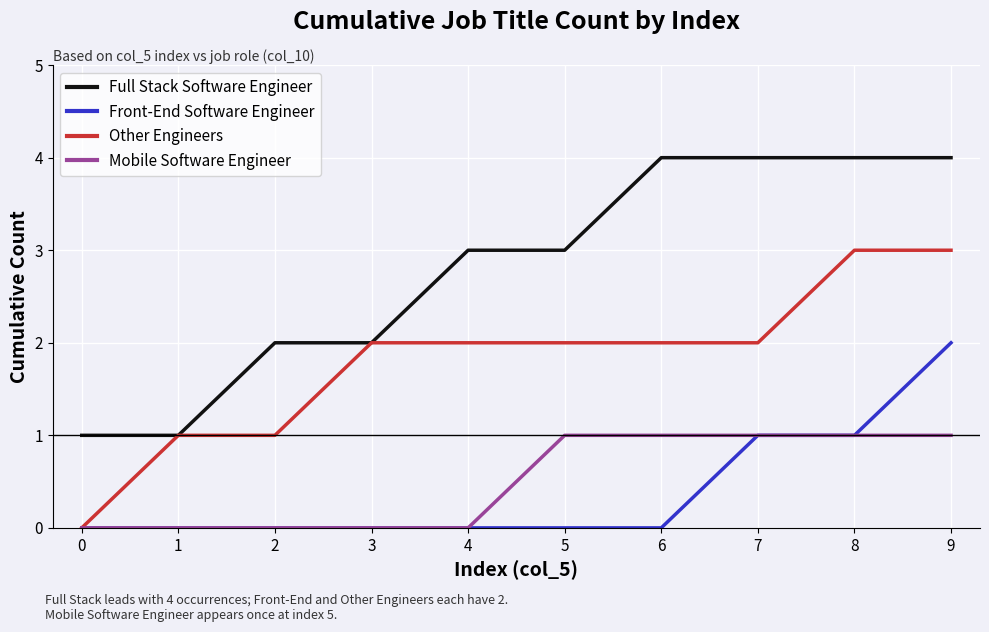

True or false: Full Stack Software Engineer and Front-End Software Engineer intersect in this chart.

False